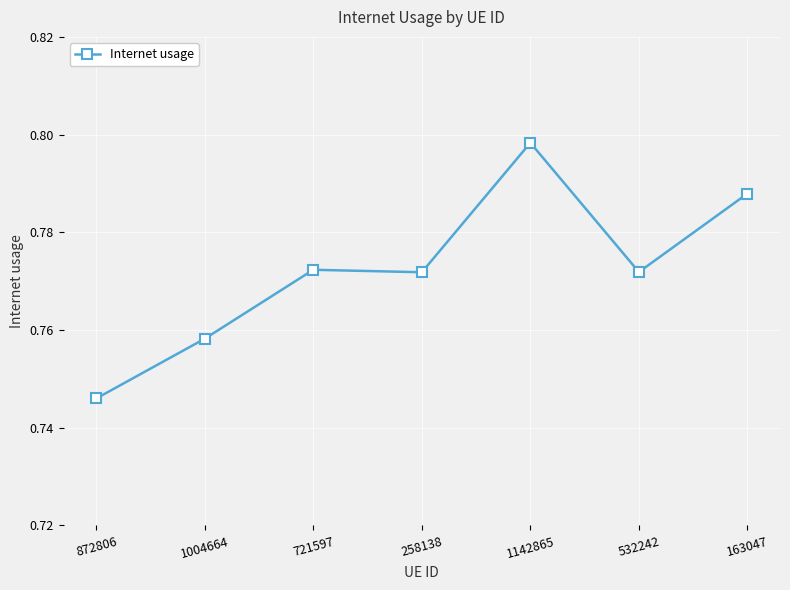

Where is the data nearest to the value 0?

872806